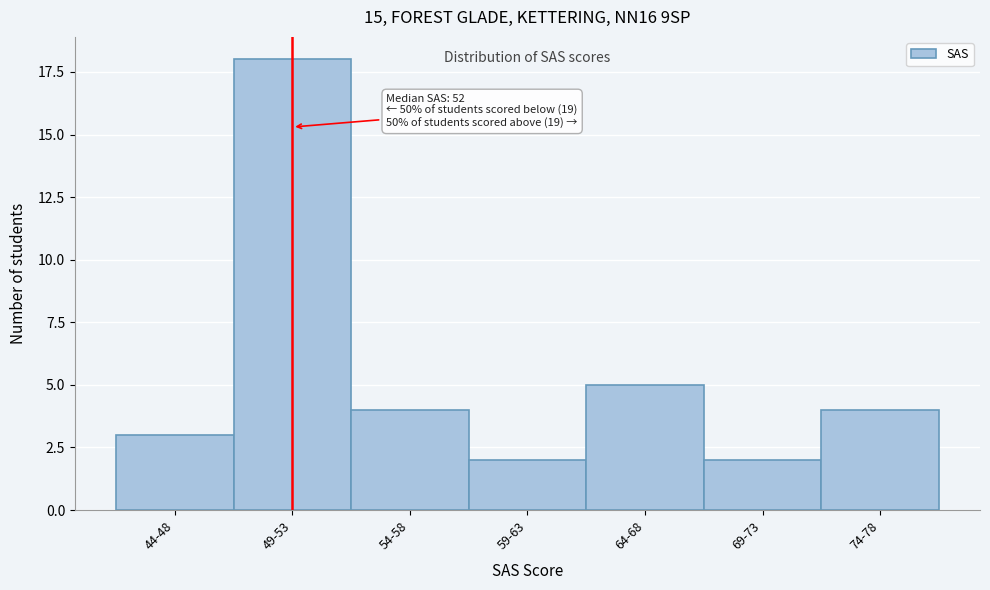

Reading right to left, transcribe all the data shown in this chart.

74-78=4	69-73=2	64-68=5	59-63=2	54-58=4	49-53=18	44-48=3